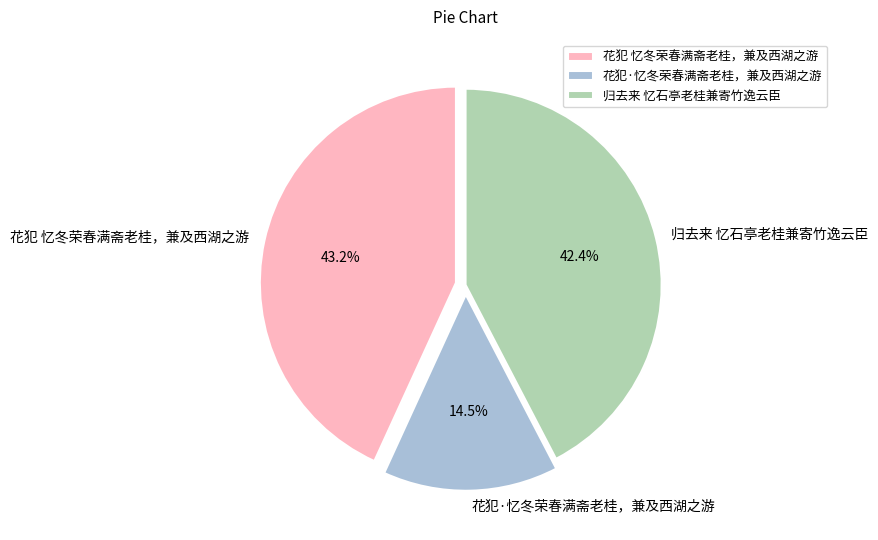

Rank the categories by value from lowest to highest.

花犯·忆冬荣春满斋老桂，兼及西湖之游, 归去来 忆石亭老桂兼寄竹逸云臣, 花犯 忆冬荣春满斋老桂，兼及西湖之游